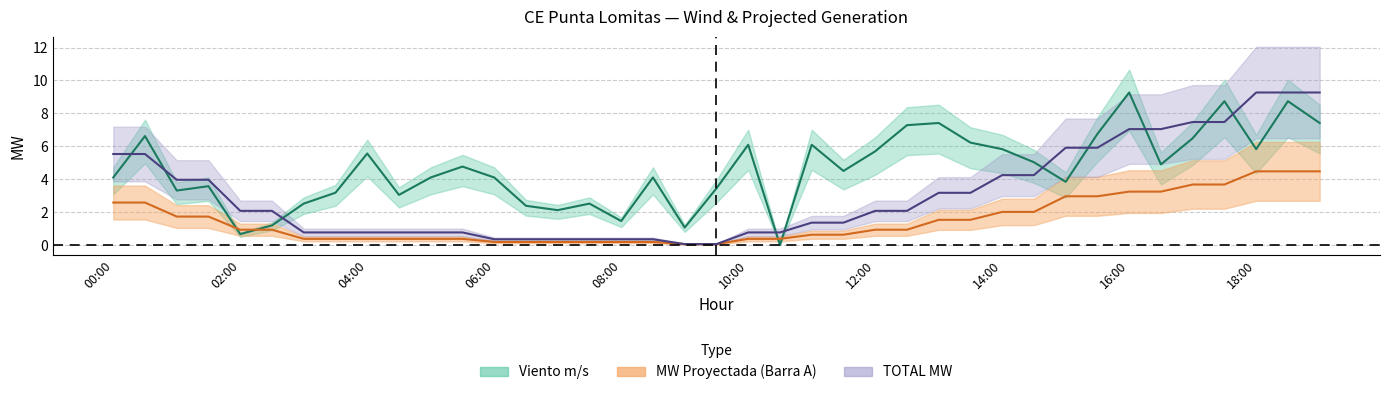

Is it true that MW Proyectada (Barra B) equals 0.6 at 07:30?

False